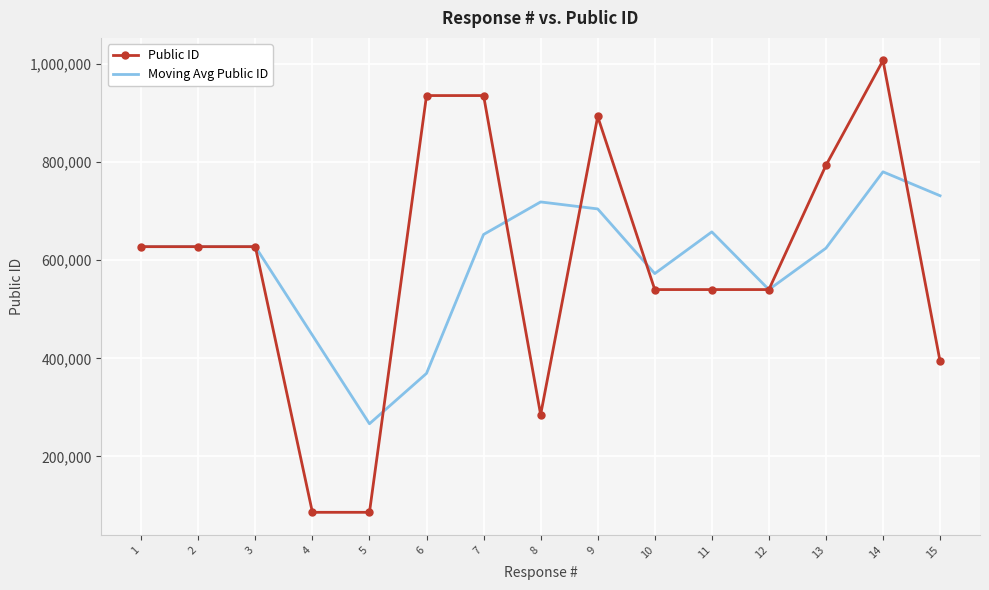

What is the maximum value for Moving Avg Public ID?

780043.3